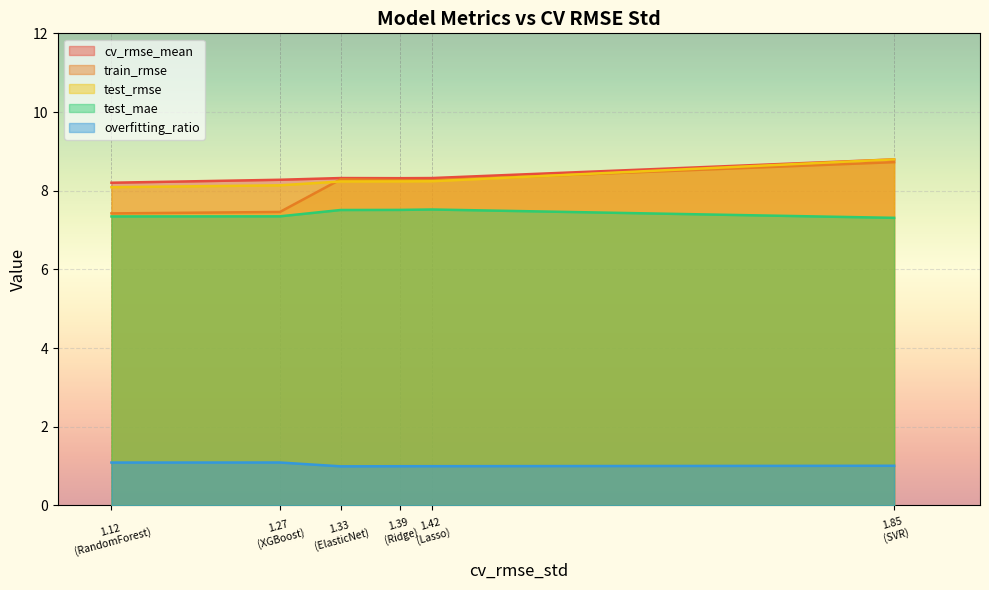

How many distinct data groups are displayed?

5